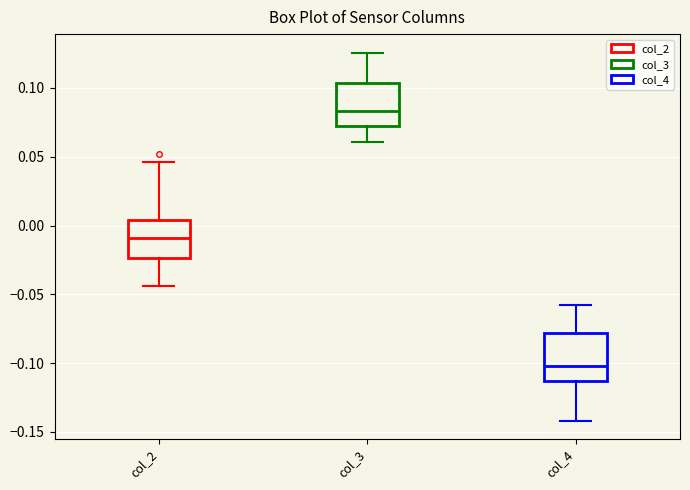

Reading left to right, transcribe this box plot: for each box, give where its median line is, the range the box spans, and where its two whiskers end, as read against the y-axis. The values are not printed on the chart, so give them approximately, as read against the axis.

col_2: median -0.010, box -0.025 to 0.005, whiskers -0.045 to 0.045
col_3: median 0.085, box 0.070 to 0.105, whiskers 0.060 to 0.125
col_4: median -0.100, box -0.115 to -0.080, whiskers -0.140 to -0.060